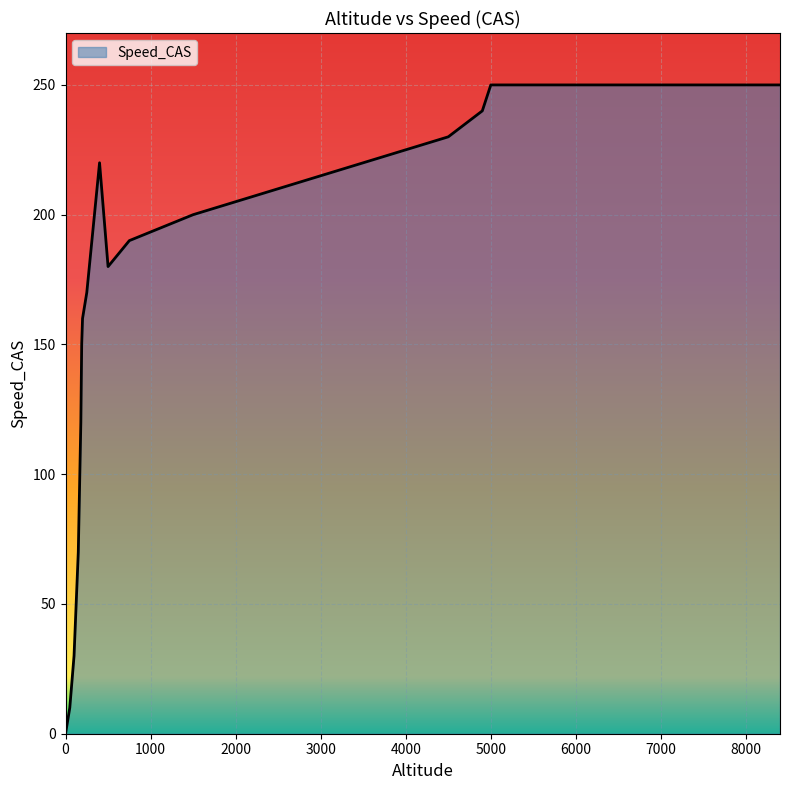

The value at 5400 is 138. True or false?

False